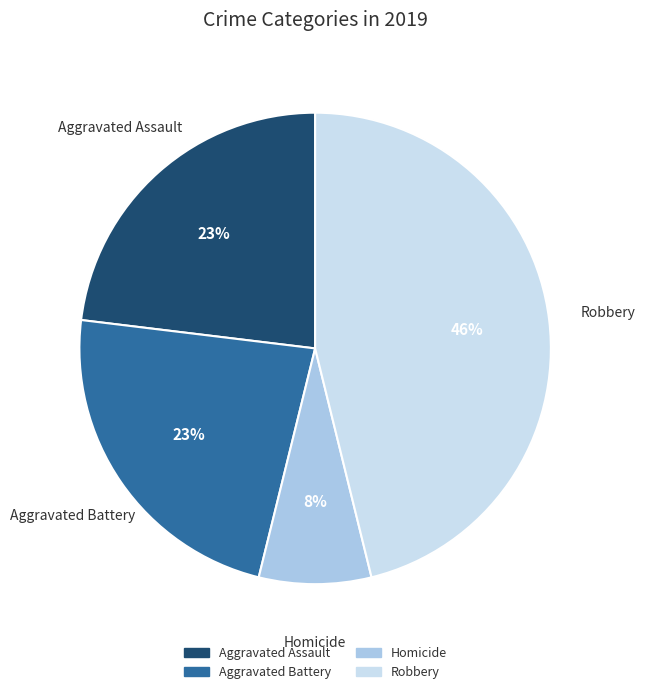

To the nearest percent, what is the difference between the largest and smallest slice percentages?

38%